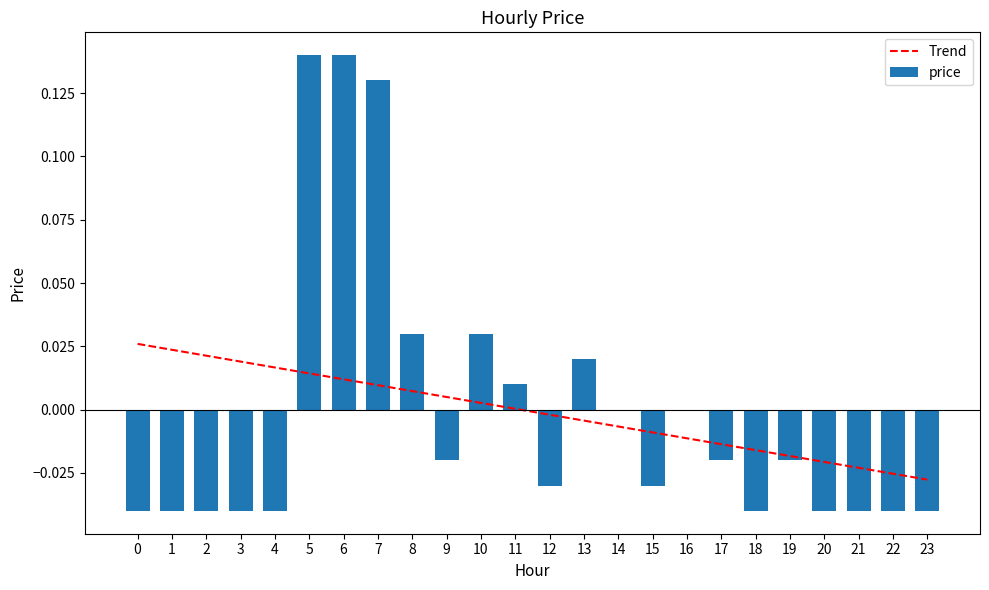

True or false: Trend has a value of 0.0 at 2.

True